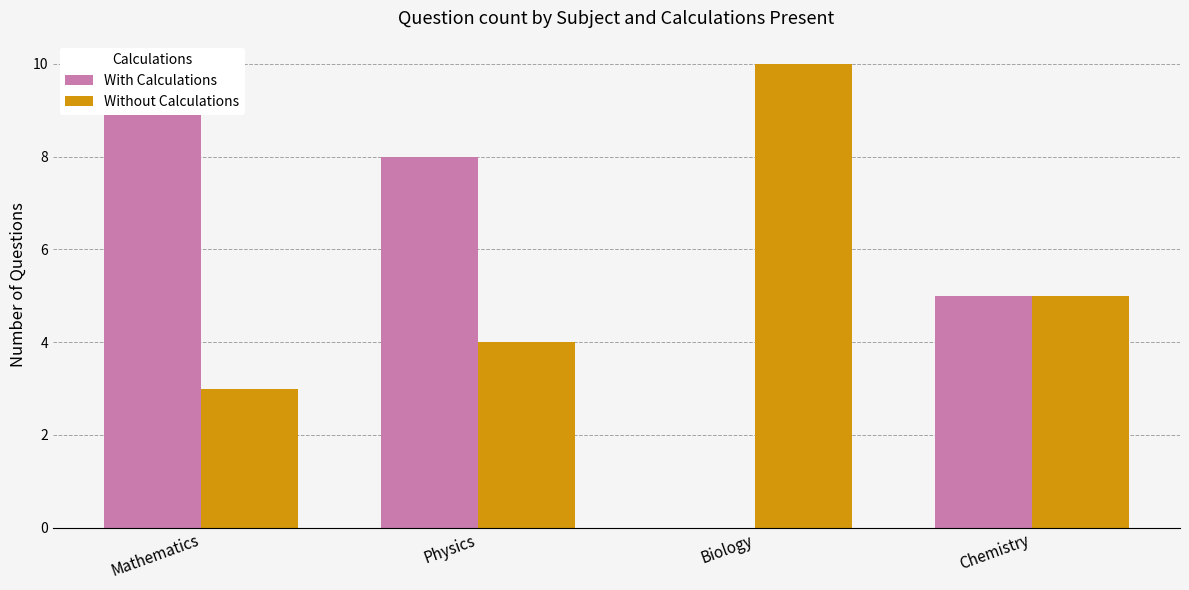

What value does the Without Calculations series have at Chemistry?

5